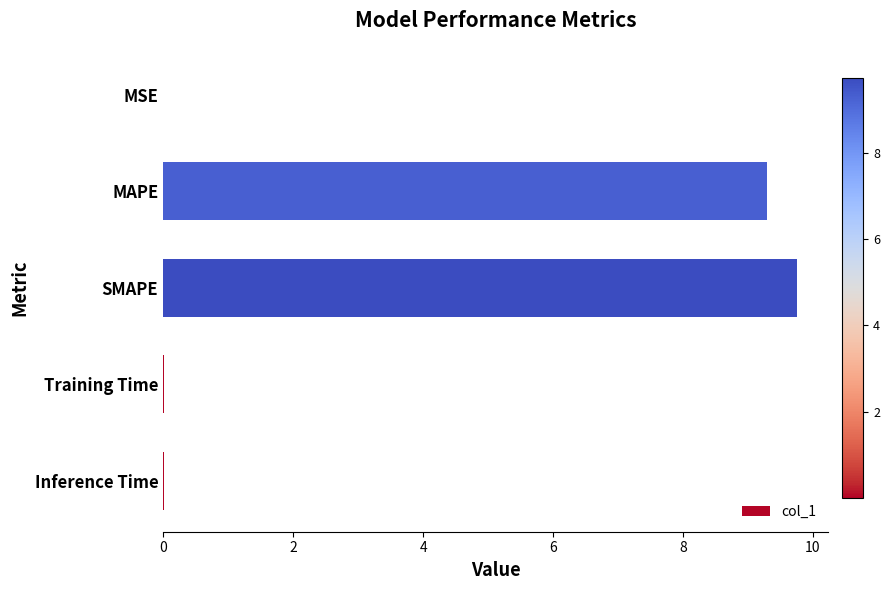

What is the change in value from MAPE to SMAPE?

+0.5